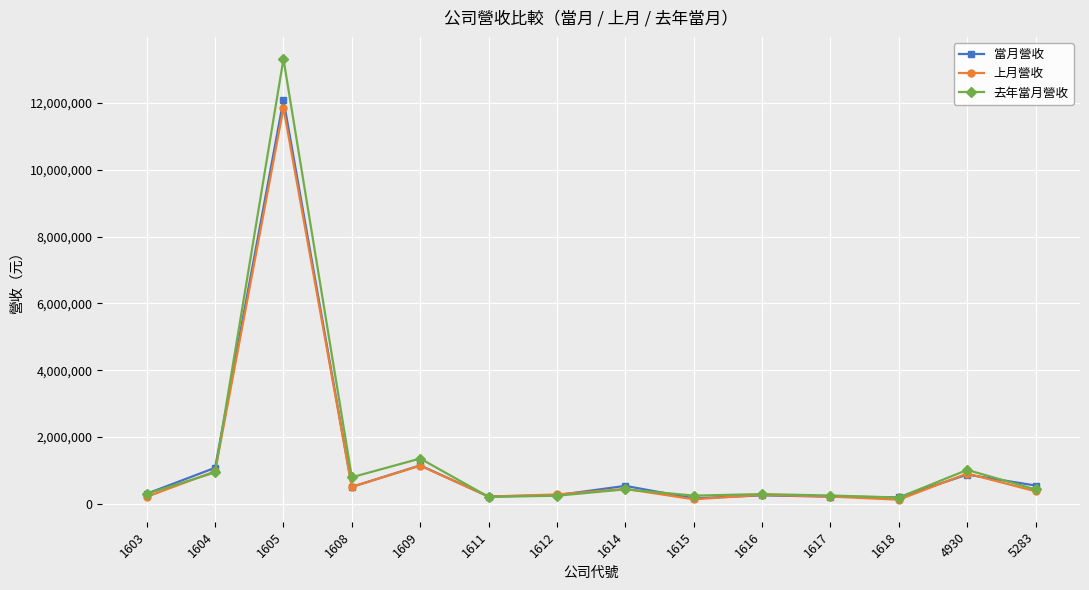

What is the difference between the second highest and minimum values in the 當月營收 series?

988181